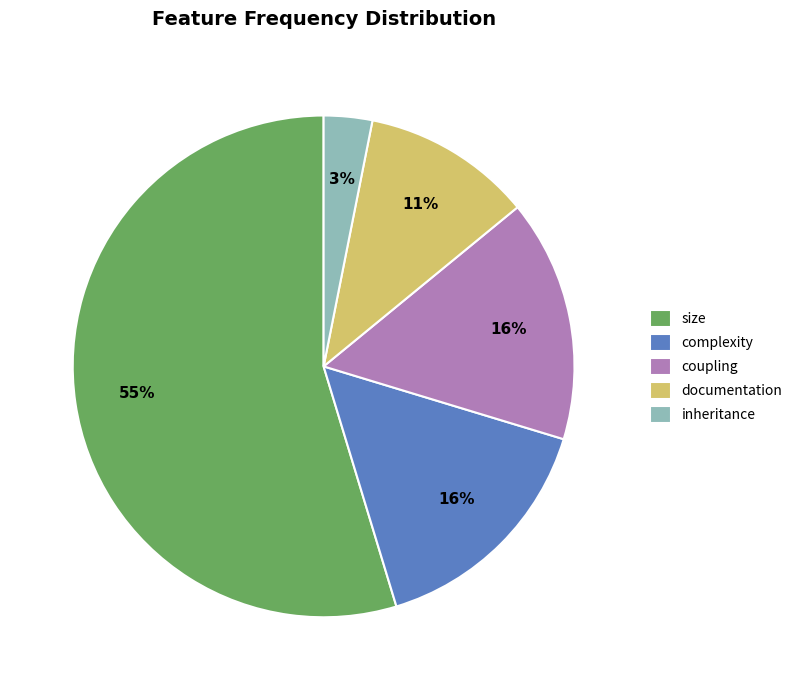

To the nearest percent, what is the average slice percentage?

20%